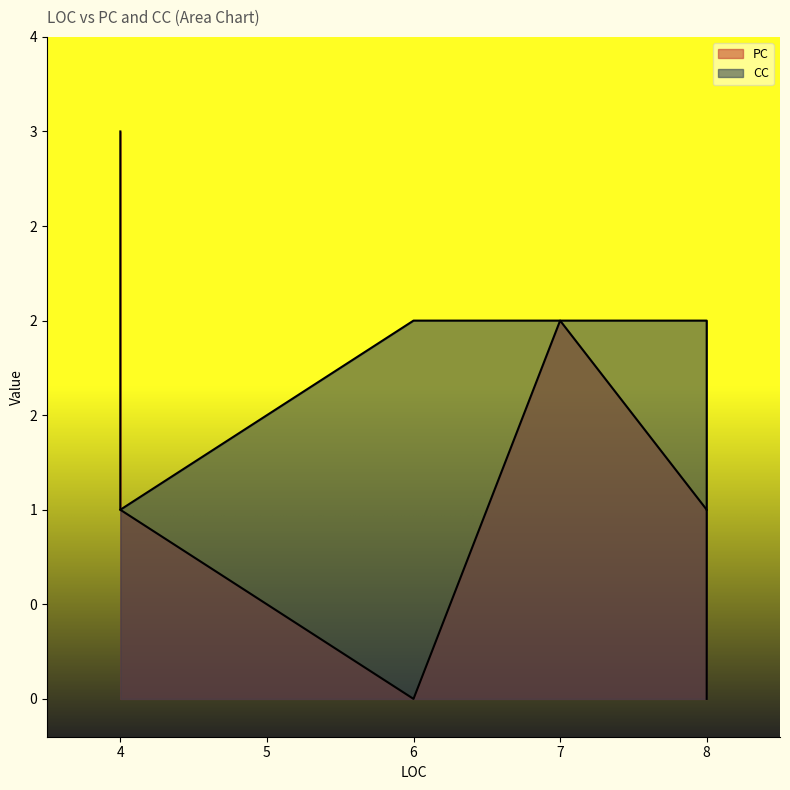

How many lines are shown in the chart?

2